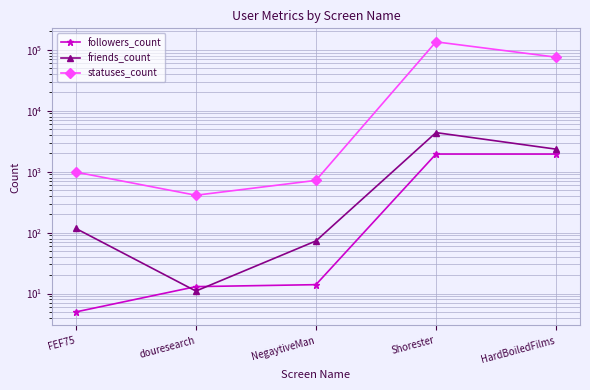

True or false: statuses_count and followers_count intersect in this chart.

False